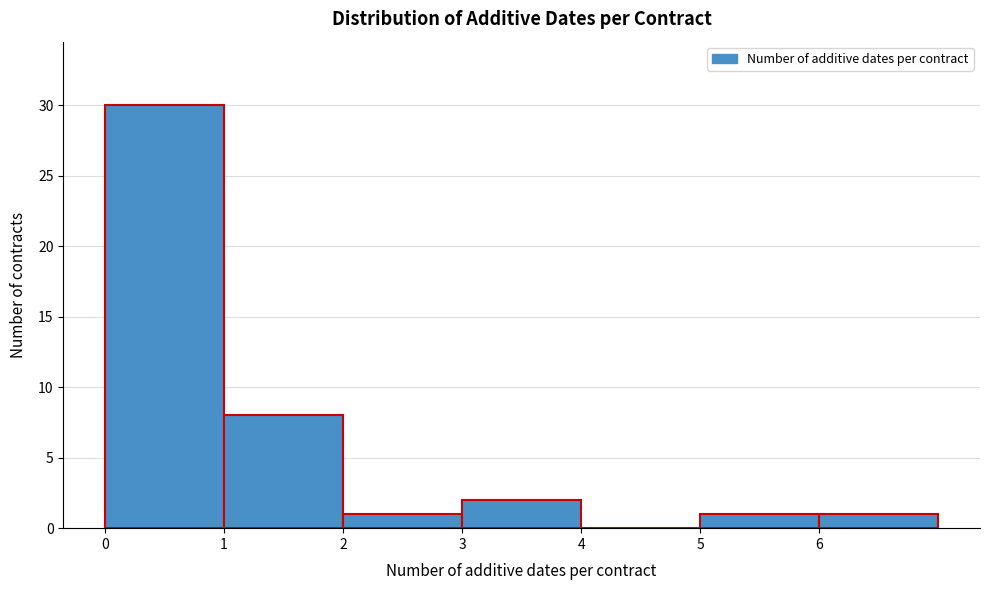

Reading left to right, transcribe this chart: for each bar, give the range it covers on the x-axis and its height. The values are not printed on the chart, so give them approximately, as read against the axis.

0 to 1: 30
1 to 2: 8
2 to 3: 1
3 to 4: 2
4 to 5: 0
5 to 6: 1
6 to 7: 1